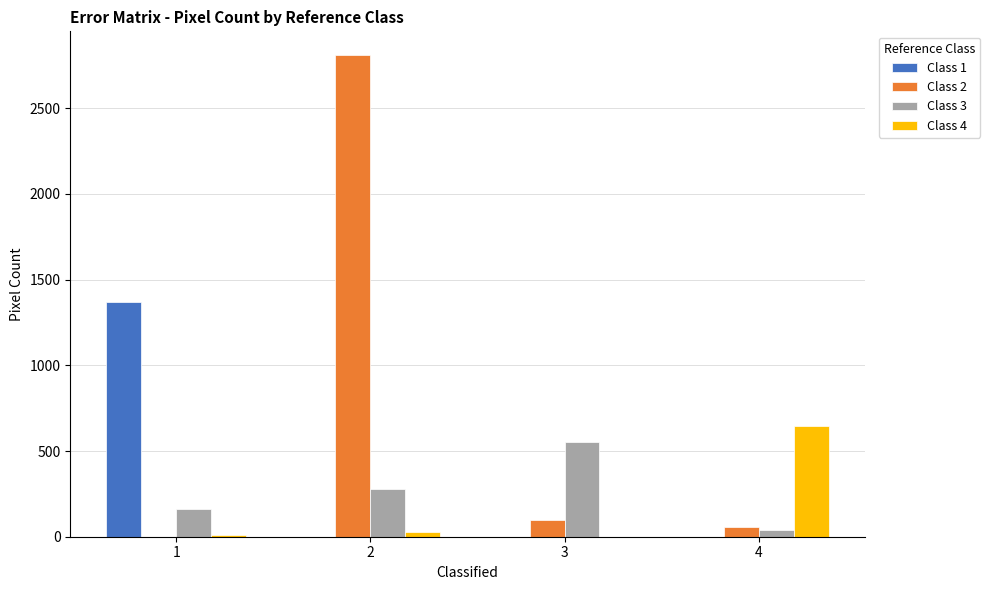

How many distinct data groups are displayed?

4